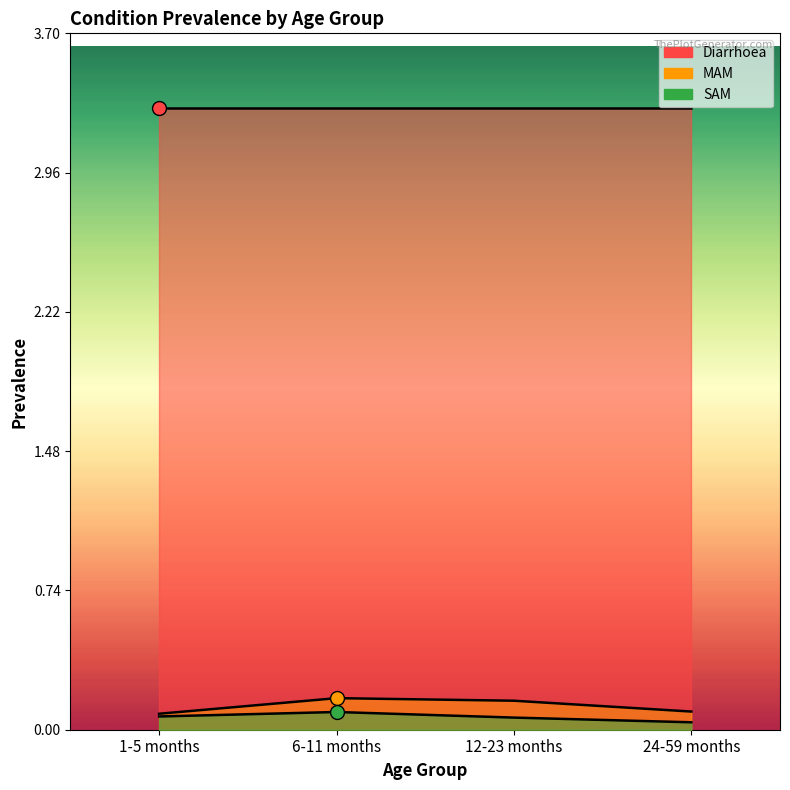

What position from the right is 6-11 months?

3